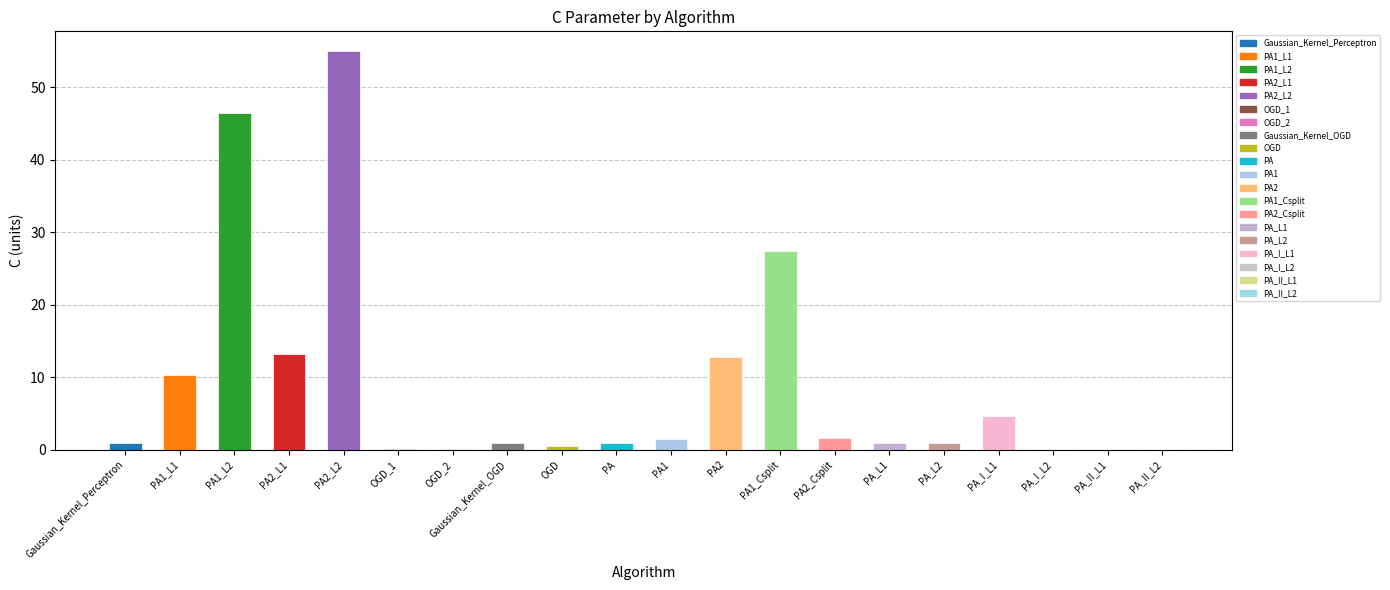

What is the sum of the values at PA_II_L2 and PA2_L2?

55.1